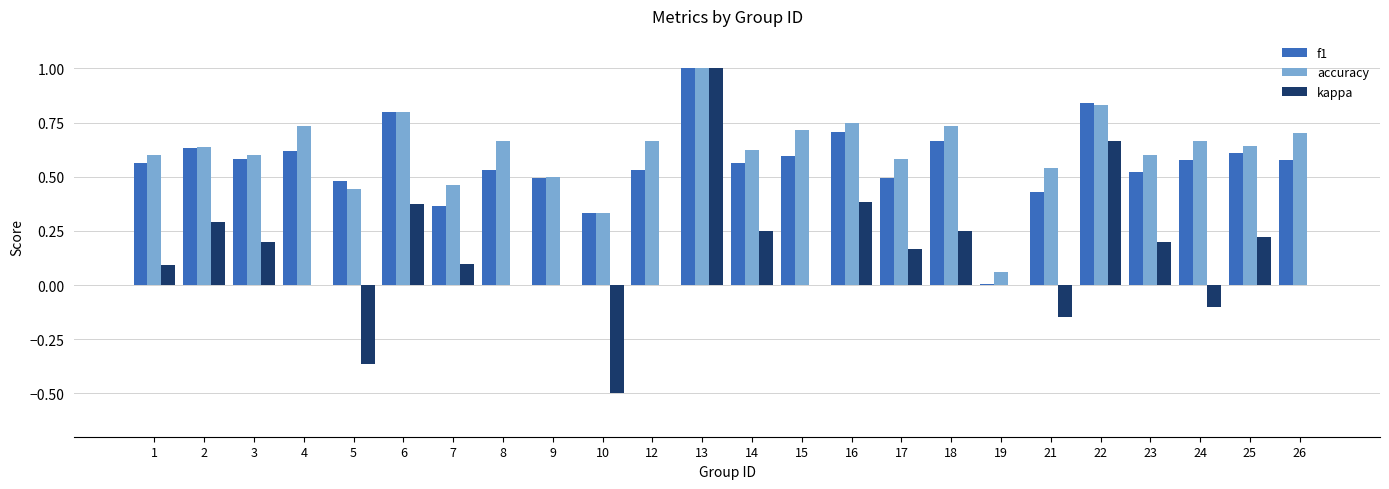

What is the sum of all kappa values?

3.1